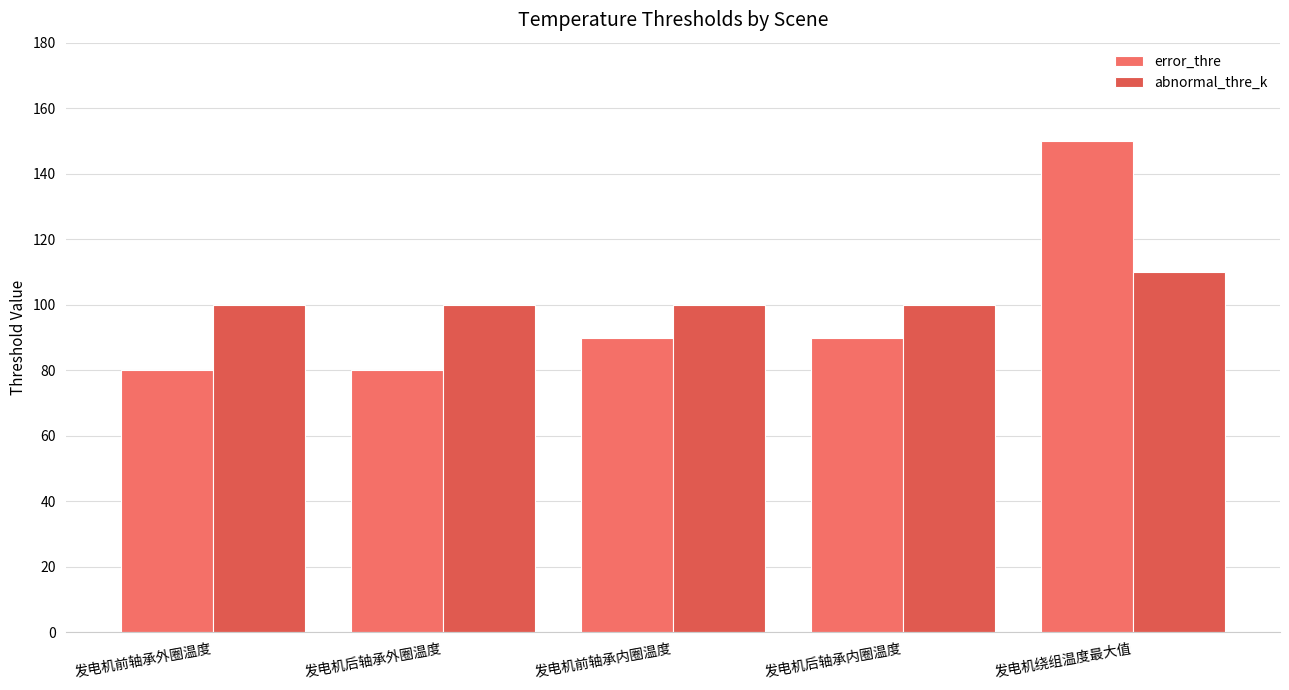

Reading left to right, transcribe all the data shown in this chart.

error_thre: 发电机前轴承外圈温度=80	发电机后轴承外圈温度=80	发电机前轴承内圈温度=90	发电机后轴承内圈温度=90	发电机绕组温度最大值=150
abnormal_thre_k: 发电机前轴承外圈温度=100	发电机后轴承外圈温度=100	发电机前轴承内圈温度=100	发电机后轴承内圈温度=100	发电机绕组温度最大值=110